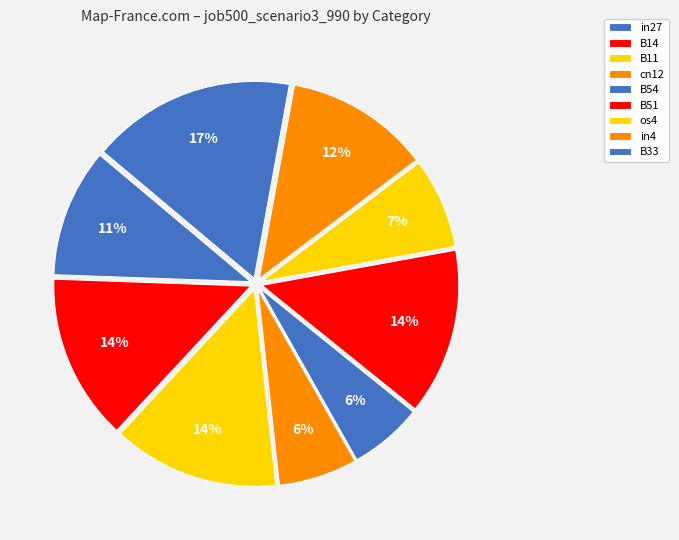

To the nearest percent, what percentage of the pie is os4?

7%